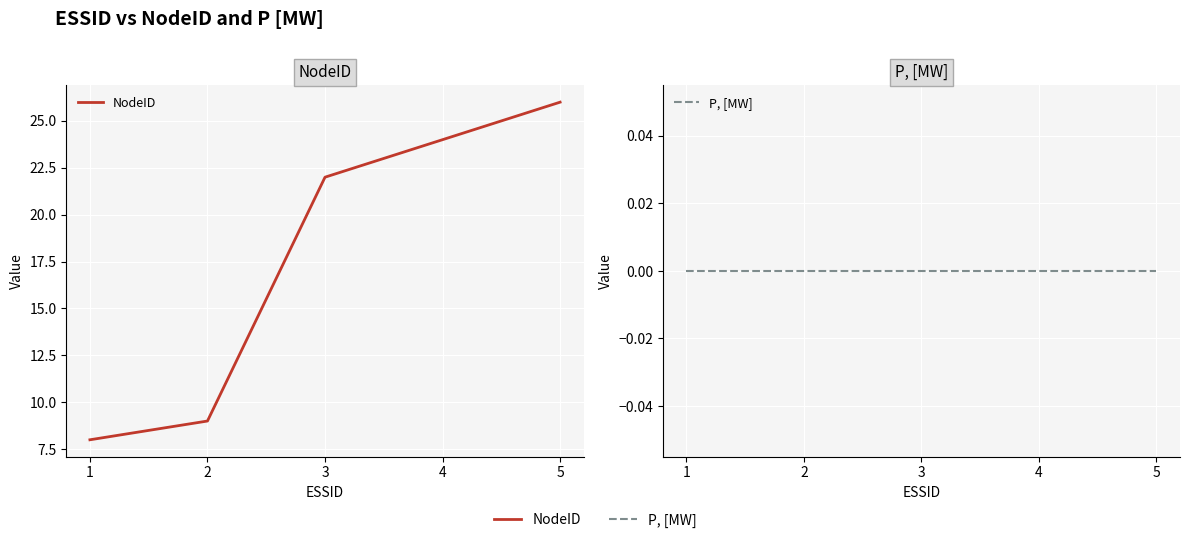

True or false: NodeID and P, [MW] intersect in this chart.

False